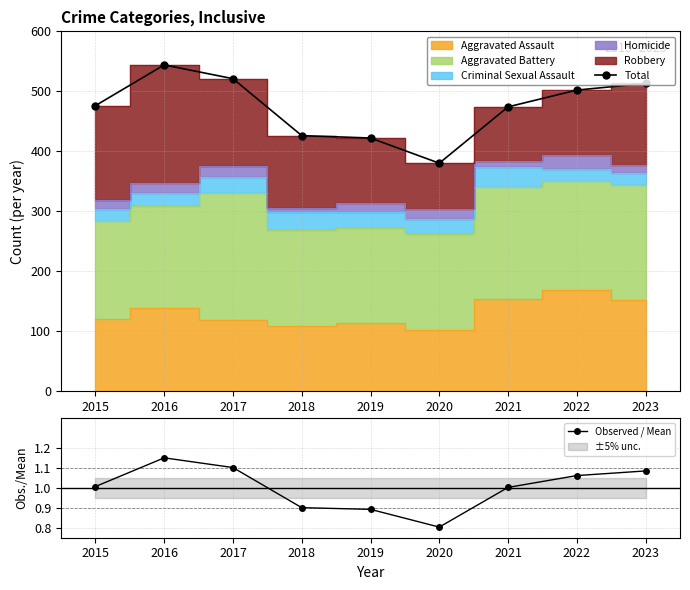

The value of Total at 2019 is 206. True or false?

False